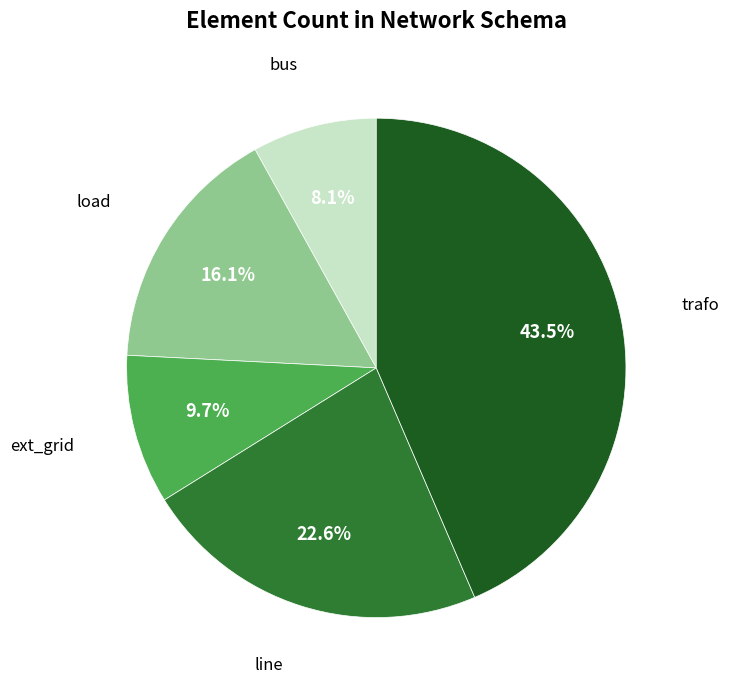

Is there a majority slice in this chart?

No